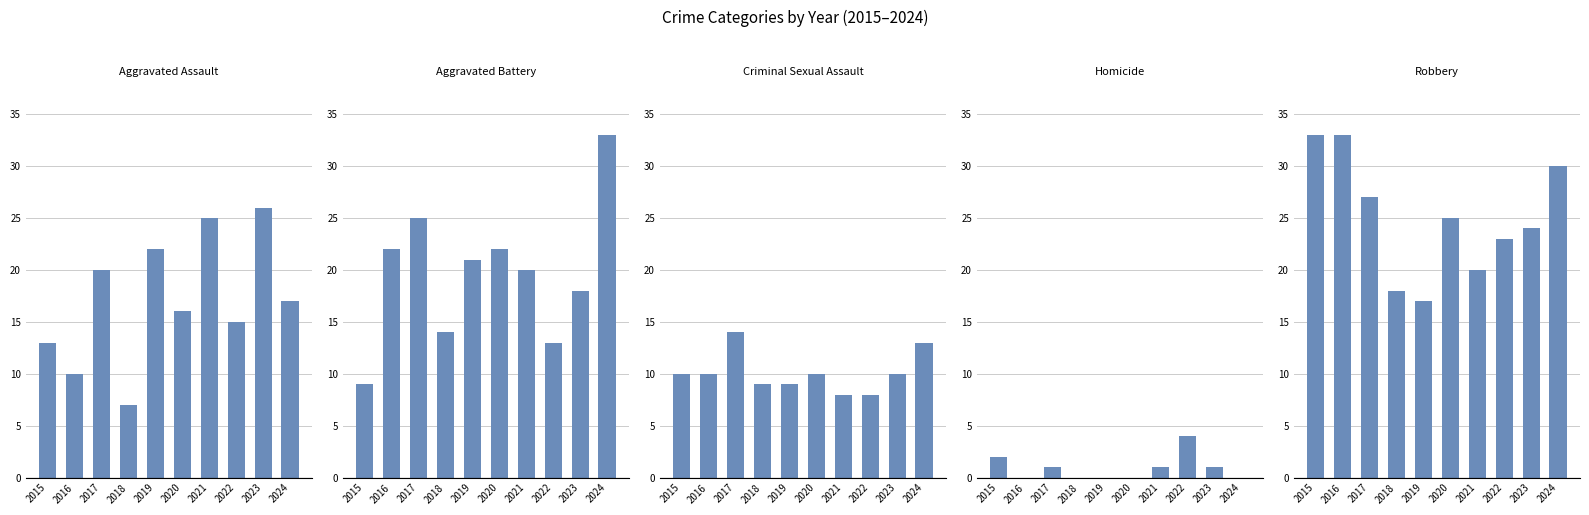

Rank the categories by Aggravated Battery value from lowest to highest.

2015, 2022, 2018, 2023, 2021, 2019, 2016, 2020, 2017, 2024